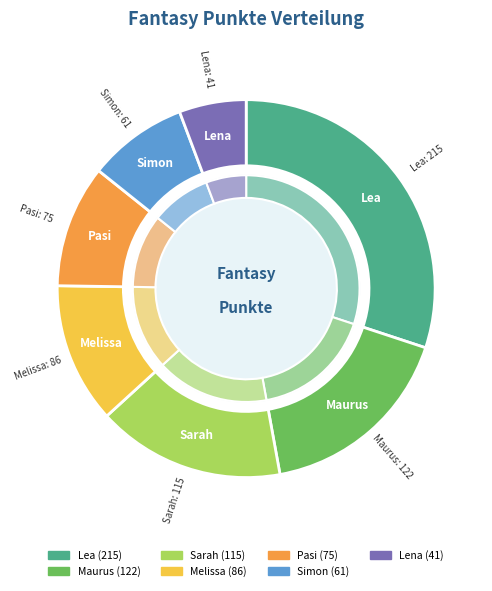

Is there a majority slice in this chart?

No